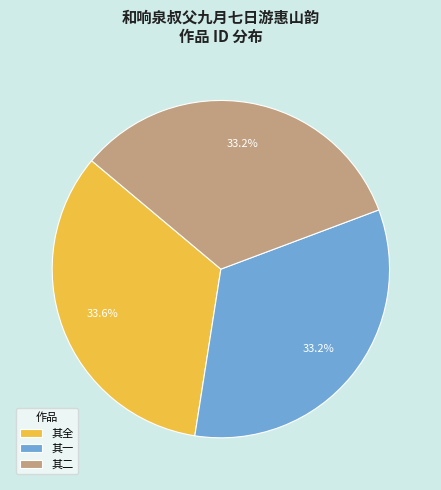

Count the number of slices in the pie.

3